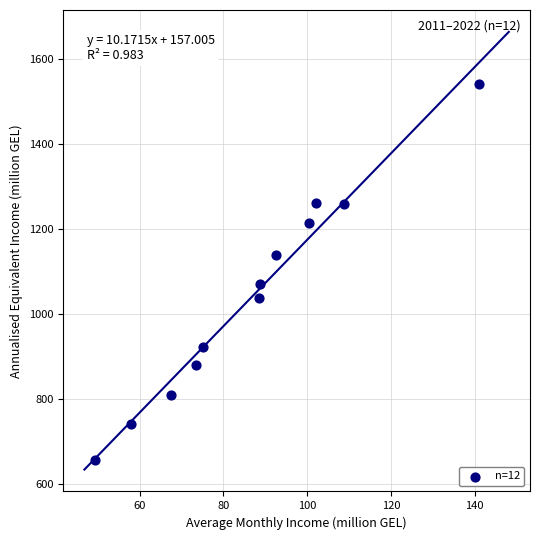

What is the range of X values (max minus min)?

91.8